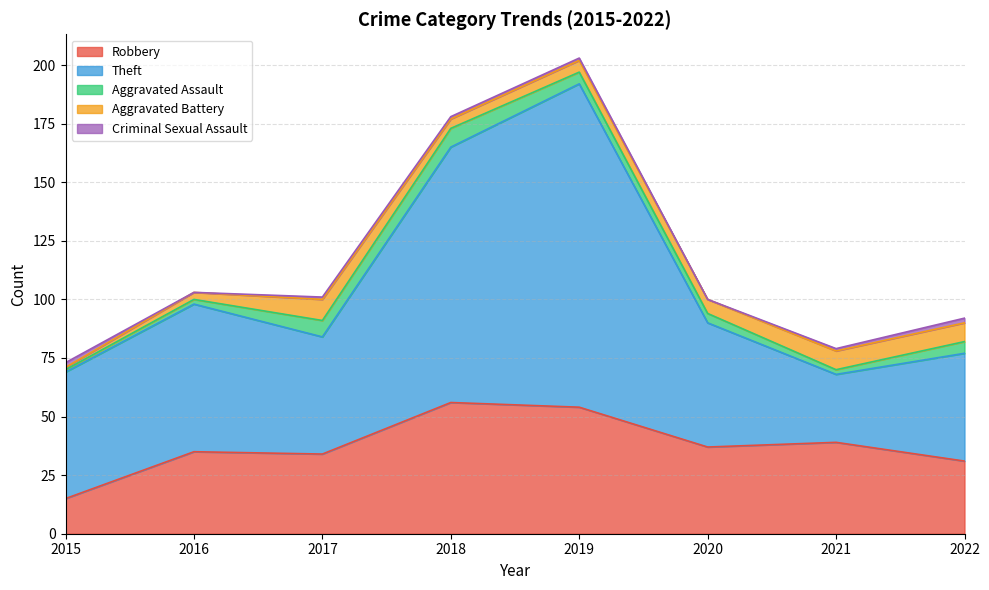

Reading left to right, what are all the values shown in this chart?

Robbery: 15	35	34	56	54	37	39	31
Theft: 54	63	50	109	138	53	29	46
Aggravated Assault: 1	2	7	8	5	4	2	5
Aggravated Battery: 1	3	9	4	5	6	8	8
Criminal Sexual Assault: 2	0	1	1	1	0	1	2